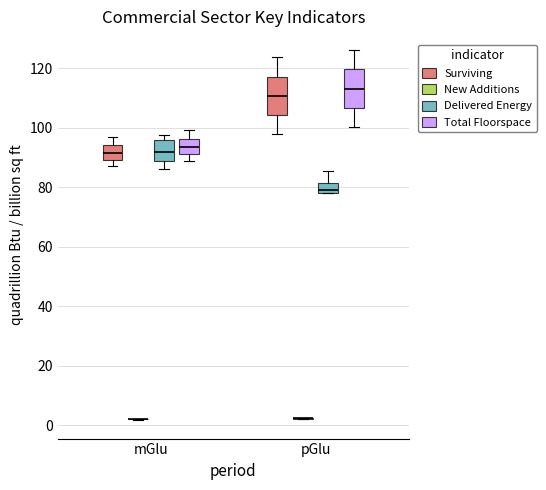

Reading left to right, read every box against the y-axis: the position of its median line, the range the box covers, and the ends of its whiskers. The values are not printed on the chart, so give them approximately, as read against the axis.

mGlu (Surviving): median 92, box 90 to 94, whiskers 88 to 96
mGlu (New Additions): box collapsed to a line at 2, whiskers 2 to 2
mGlu (Delivered Energy): median 92, box 88 to 96, whiskers 86 to 98
mGlu (Total Floorspace): median 94, box 92 to 96, whiskers 88 to 100
pGlu (Surviving): median 110, box 104 to 118, whiskers 98 to 124
pGlu (New Additions): box collapsed to a line at 2, whiskers 2 to 2
pGlu (Delivered Energy): median 78 (just above the box's lower edge), box 78 to 82, whiskers 78 to 86
pGlu (Total Floorspace): median 114, box 106 to 120, whiskers 100 to 126